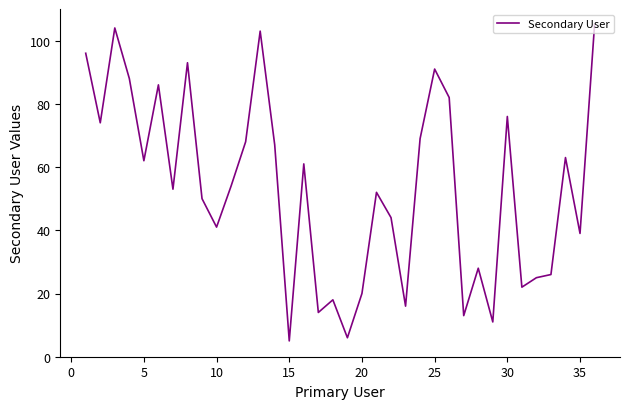

What is the greatest value displayed?

105